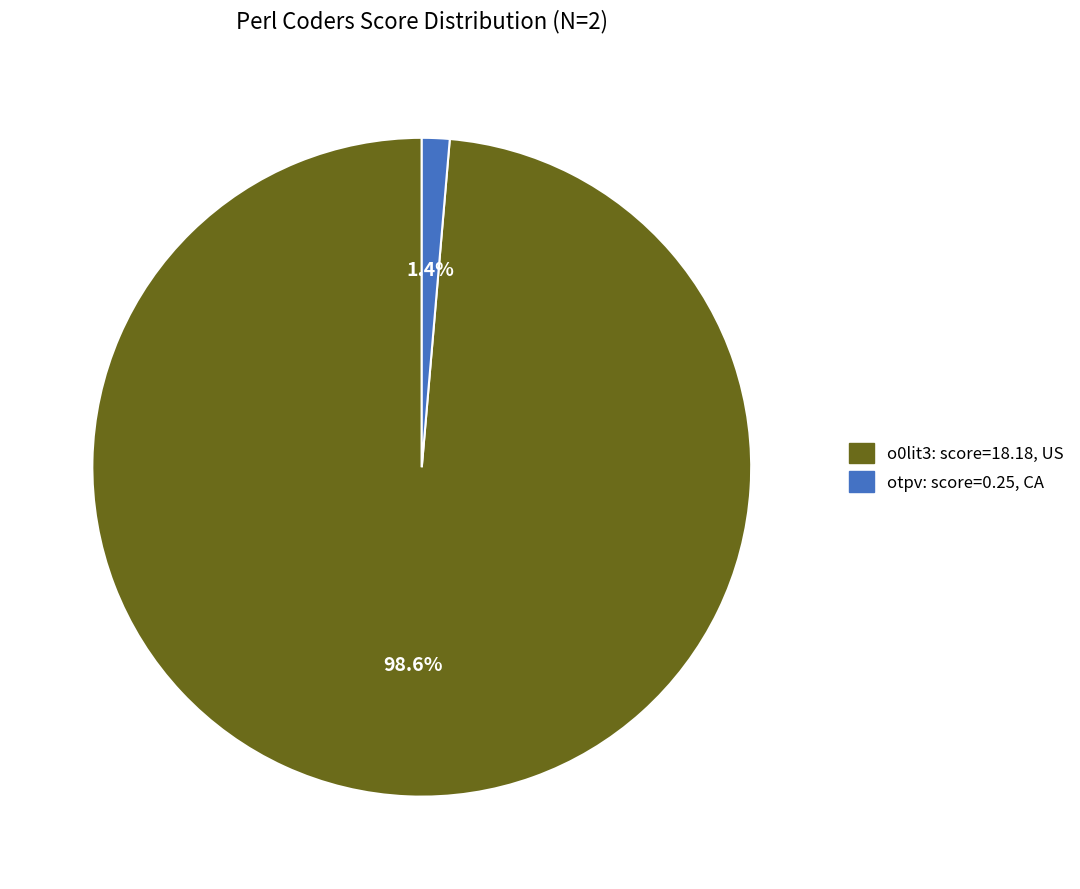

Is there a majority slice in this chart?

Yes